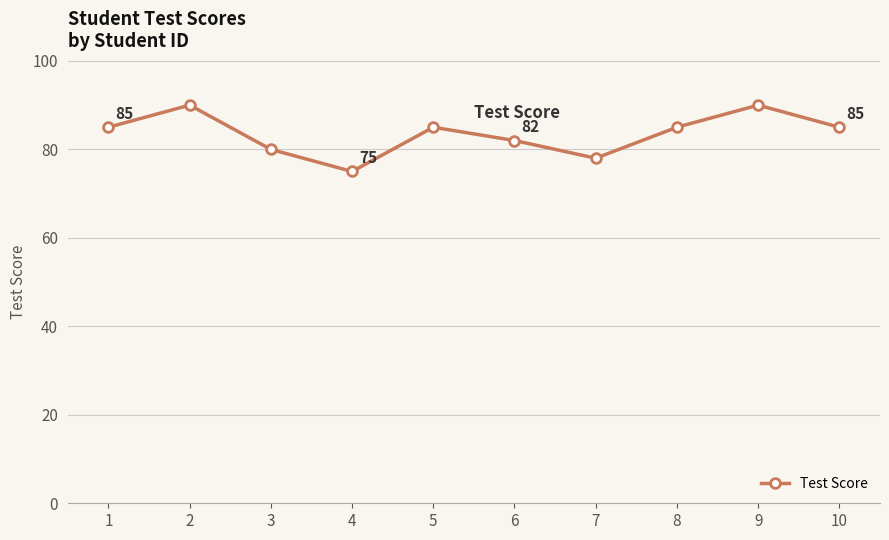

Reading left to right, list all the values displayed in this chart.

1=85	2=90	3=80	4=75	5=85	6=82	7=78	8=85	9=90	10=85